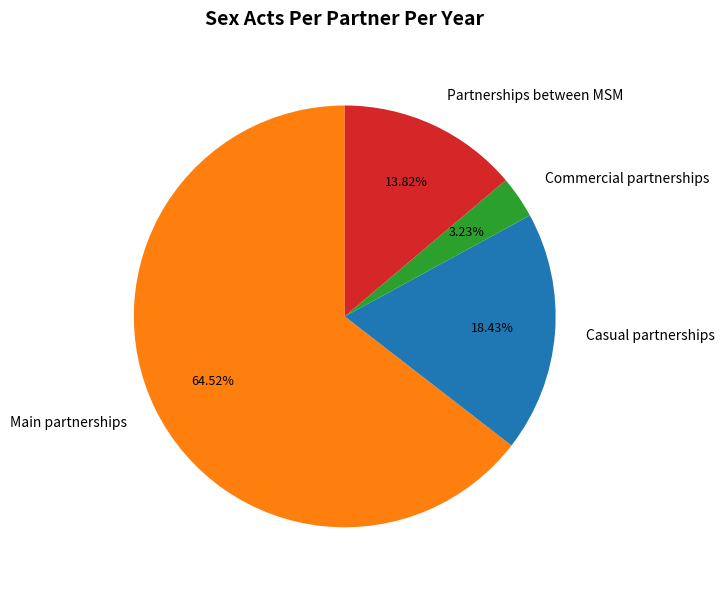

Count the number of slices in the pie.

4